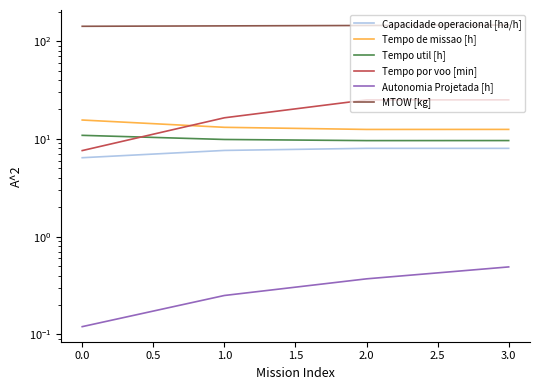

The value of Tempo util [h] at 3.0 is 9.6. True or false?

True